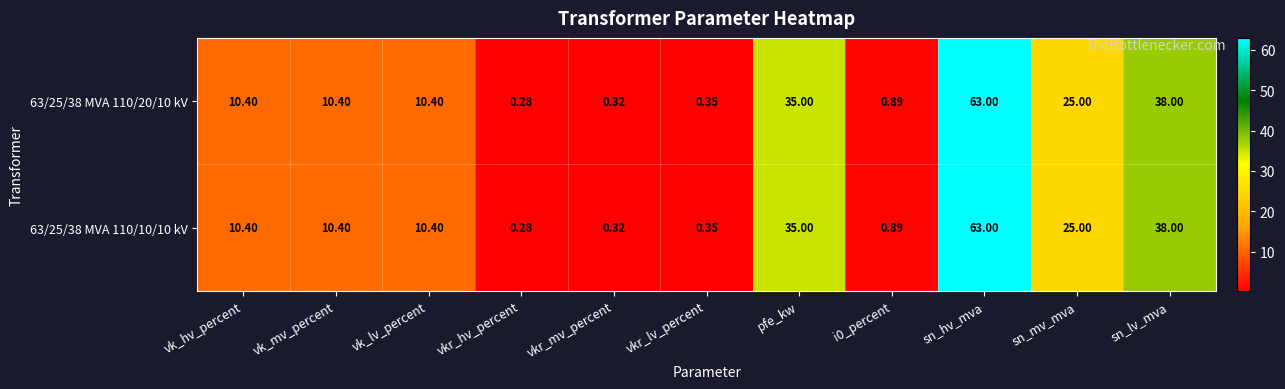

At which category is the sum across all series the highest?

sn_hv_mva